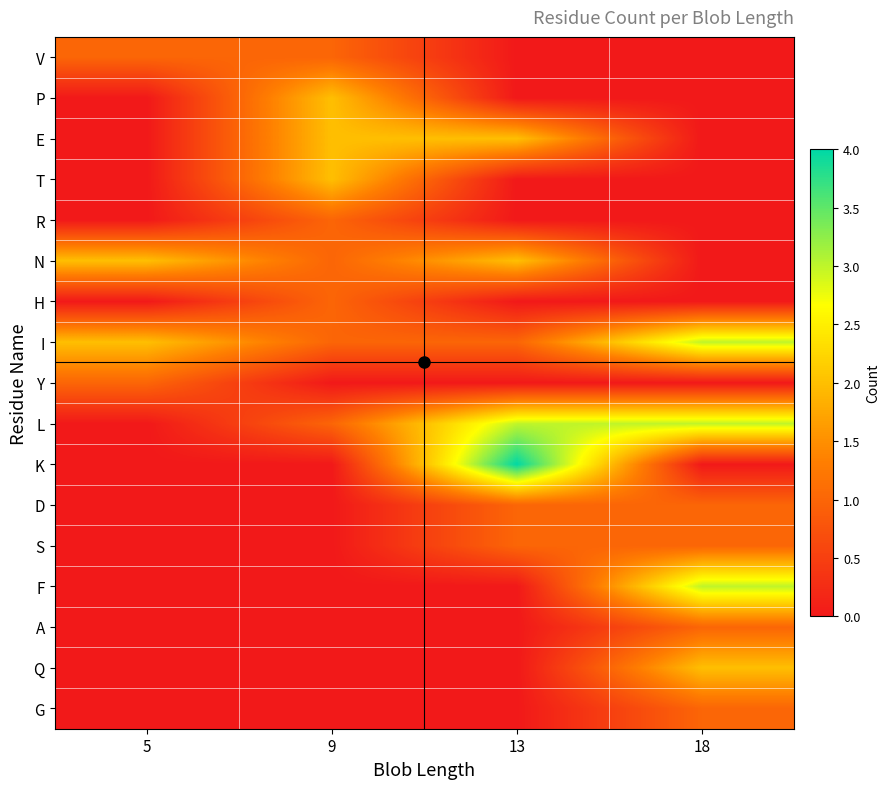

What is the total value across all series at 18?

15